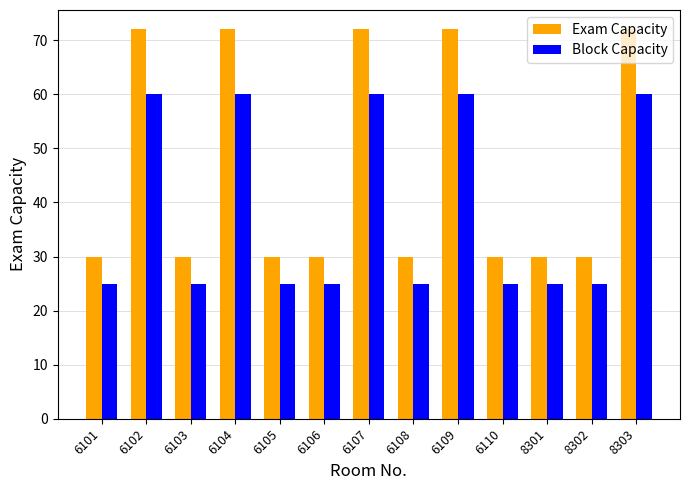

What is the difference between the highest and lowest values at 6107?

12